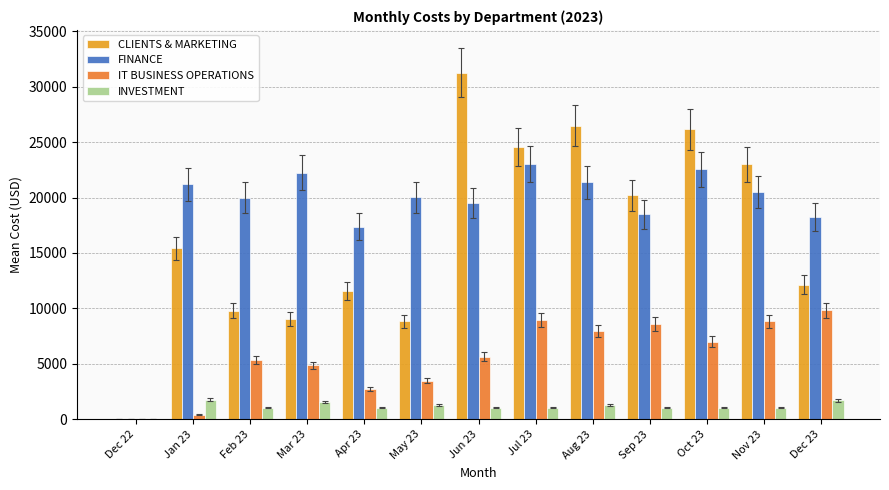

Reading left to right, list all the values displayed in this chart.

CLIENTS & MARKETING: Dec 22=0.0	Jan 23=15403.5	Feb 23=9792.0	Mar 23=9061.5	Apr 23=11583.0	May 23=8828.0	Jun 23=31253.2	Jul 23=24550.5	Aug 23=26488.5	Sep 23=20202.0	Oct 23=26149.5	Nov 23=22986.0	Dec 23=12138.0
FINANCE: Dec 22=0.0	Jan 23=21215.0	Feb 23=19983.0	Mar 23=22236.0	Apr 23=17361.8	May 23=20004.8	Jun 23=19473.8	Jul 23=23031.0	Aug 23=21377.2	Sep 23=18488.2	Oct 23=22569.8	Nov 23=20523.0	Dec 23=18222.0
IT BUSINESS OPERATIONS: Dec 22=0.0	Jan 23=406.5	Feb 23=5360.2	Mar 23=4860.0	Apr 23=2728.5	May 23=3494.5	Jun 23=5647.5	Jul 23=8965.5	Aug 23=7978.5	Sep 23=8583.0	Oct 23=6993.0	Nov 23=8826.0	Dec 23=9825.0
INVESTMENT: Dec 22=0.0	Jan 23=1782.0	Feb 23=1056.0	Mar 23=1567.5	Apr 23=1056.0	May 23=1320.0	Jun 23=1056.0	Jul 23=1056.0	Aug 23=1320.0	Sep 23=1056.0	Oct 23=1056.0	Nov 23=1056.0	Dec 23=1698.0